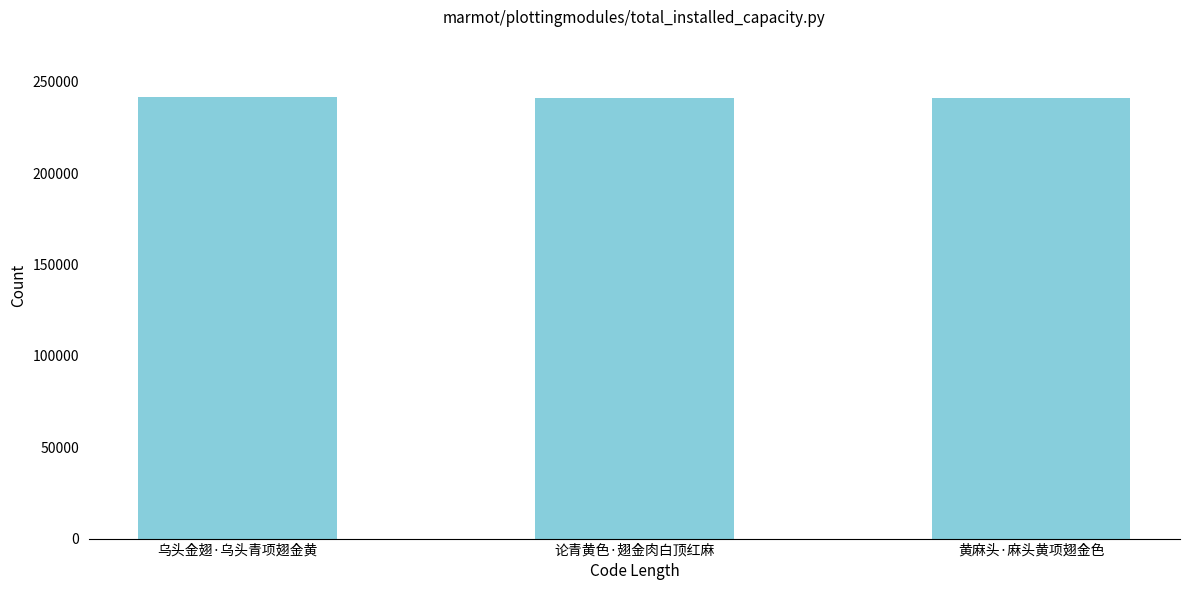

What is the approximate value at 论青黄色·翅金肉白顶红麻?

241389